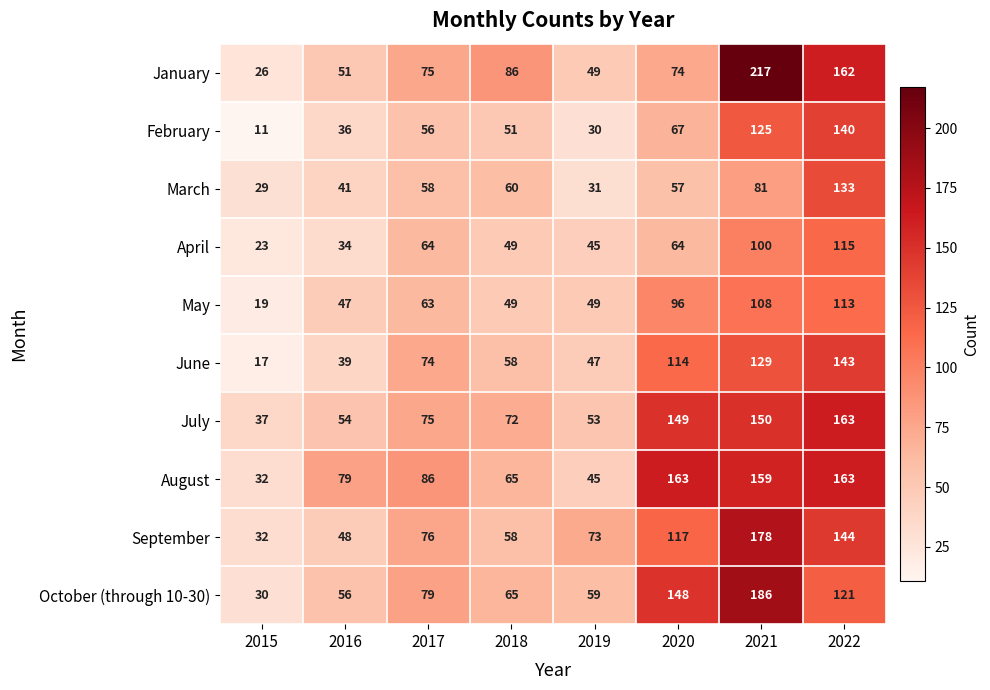

What is the maximum value shown in the chart?

217